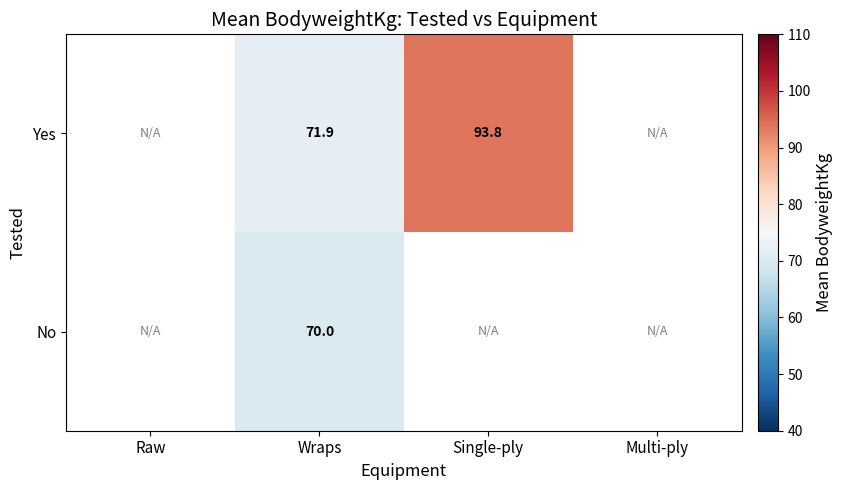

At Wraps, list the series in order from smallest to largest.

No, Yes